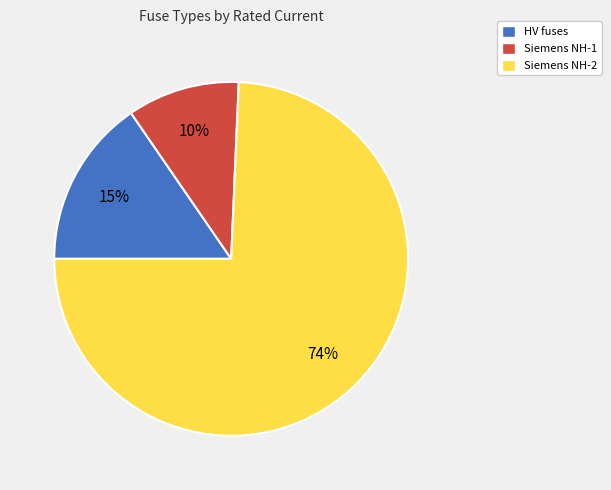

Which has a higher value, Siemens NH-2 or HV fuses?

Siemens NH-2